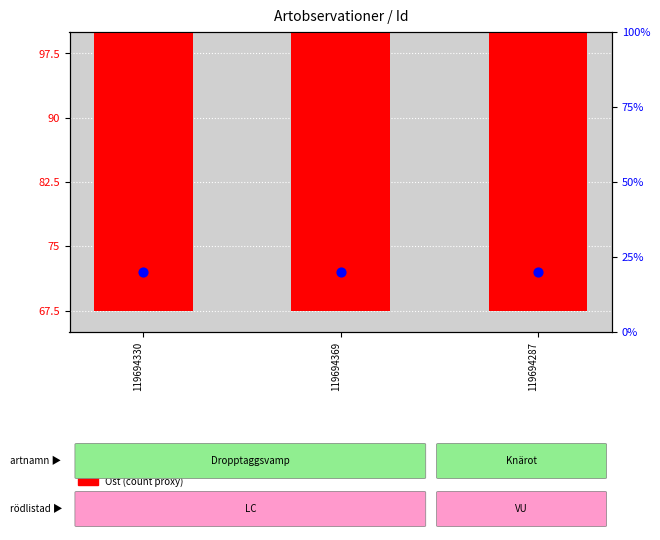

What is the total value across all series at 119694369?

98.9